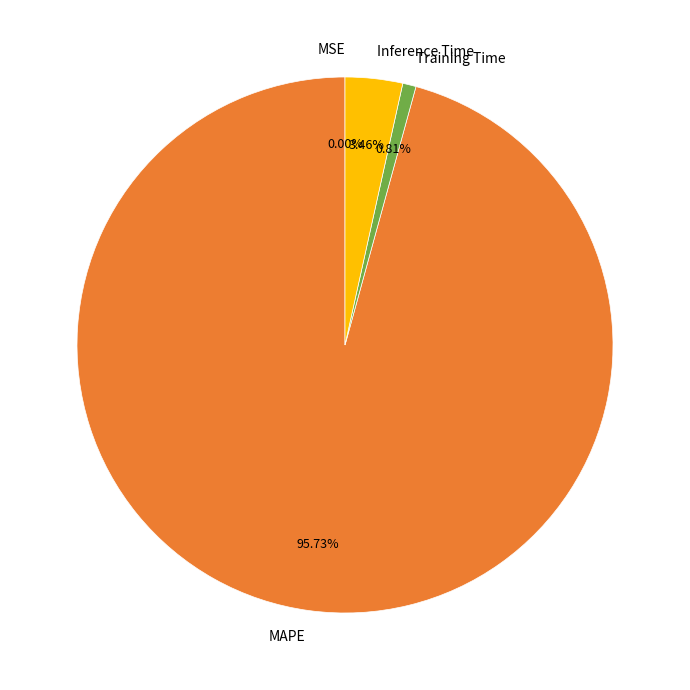

Which slice is the largest?

MAPE